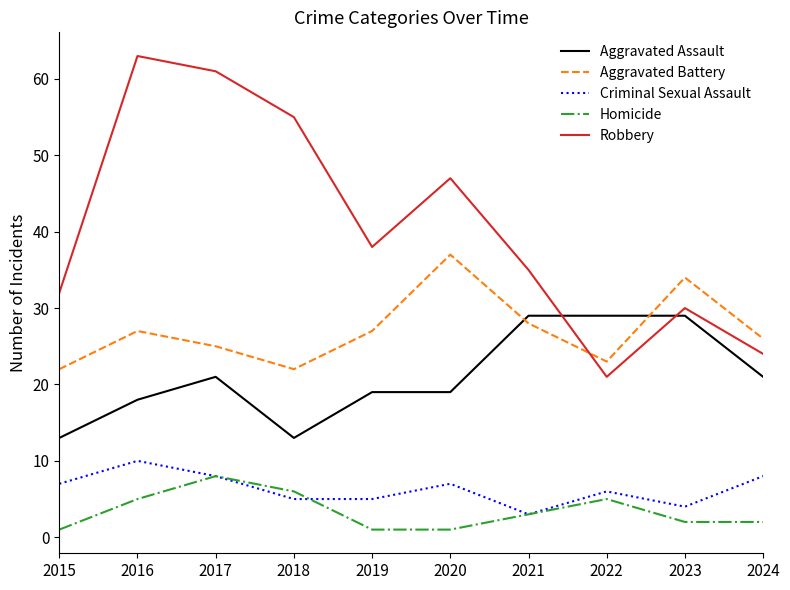

What are all the series names shown in the legend?

Aggravated Assault, Aggravated Battery, Criminal Sexual Assault, Homicide, Robbery